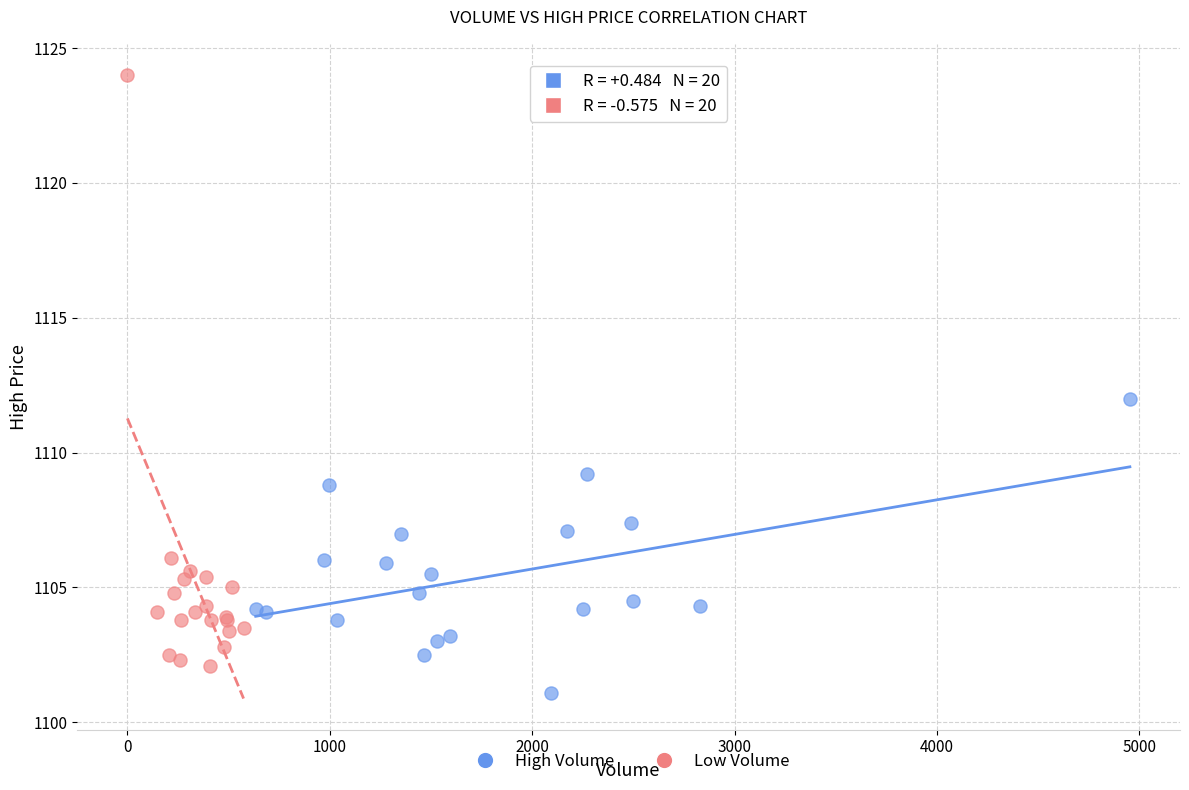

Which series has the widest spread of Y values?

Low Volume